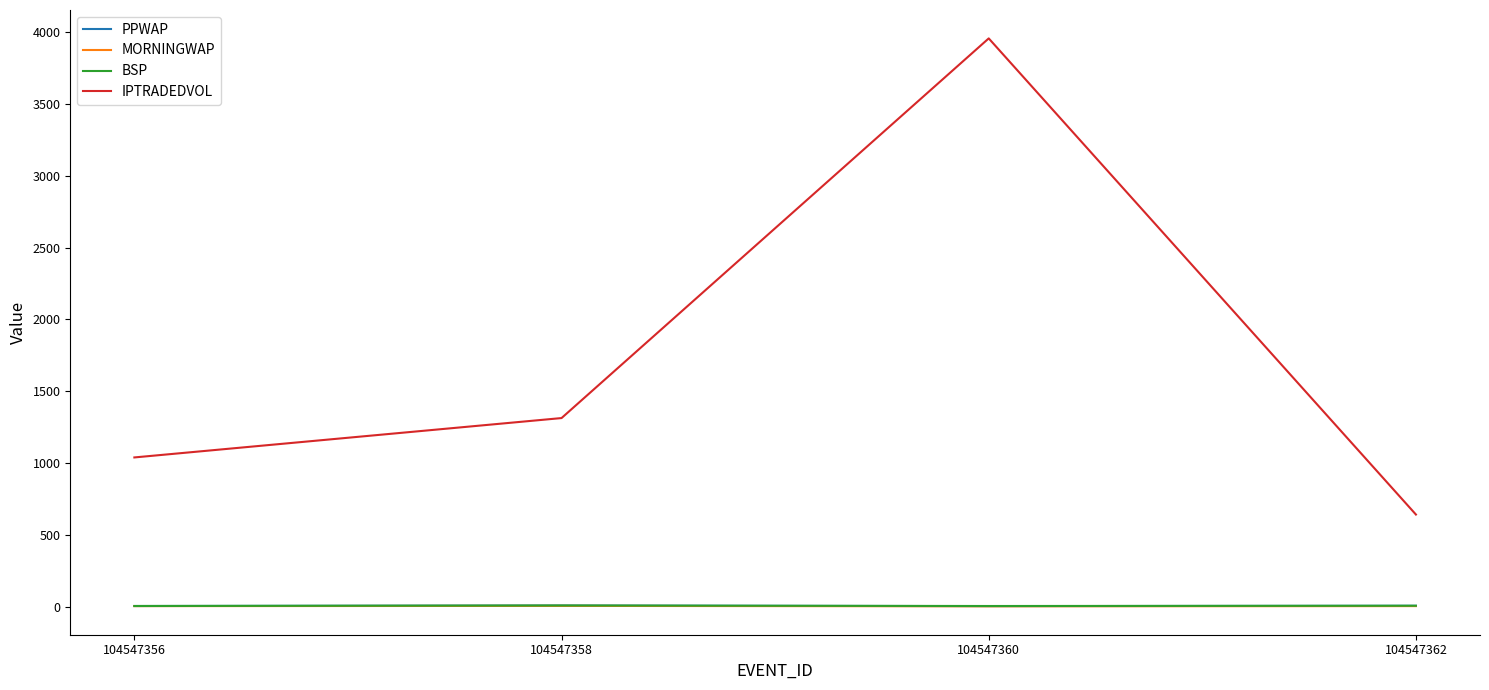

True or false: IPTRADEDVOL has a value of 2039.7 at 104547358.

False